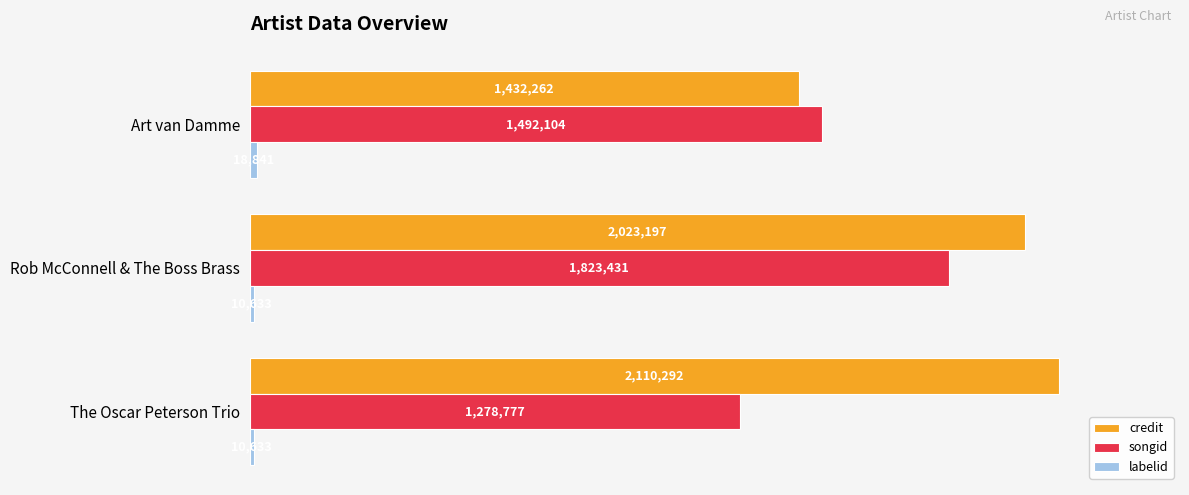

At how many categories does at least one series exceed 731595?

3